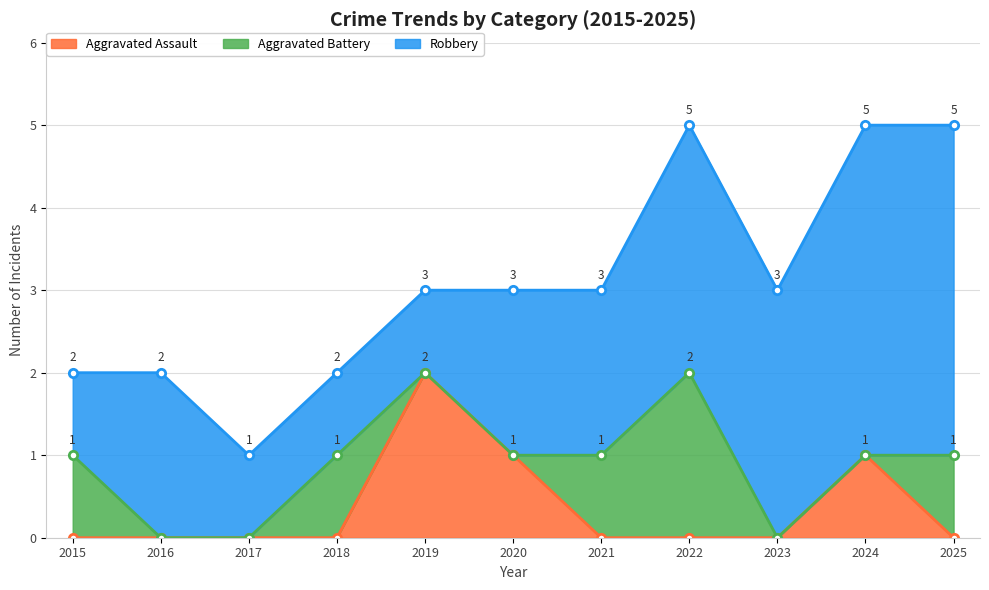

The Robbery series shows 1 at 2019. True or false?

True